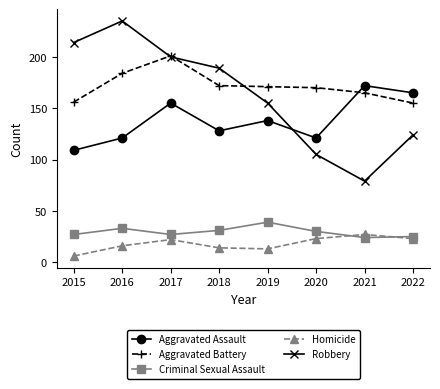

True or false: Aggravated Battery and Homicide cross at least once.

False